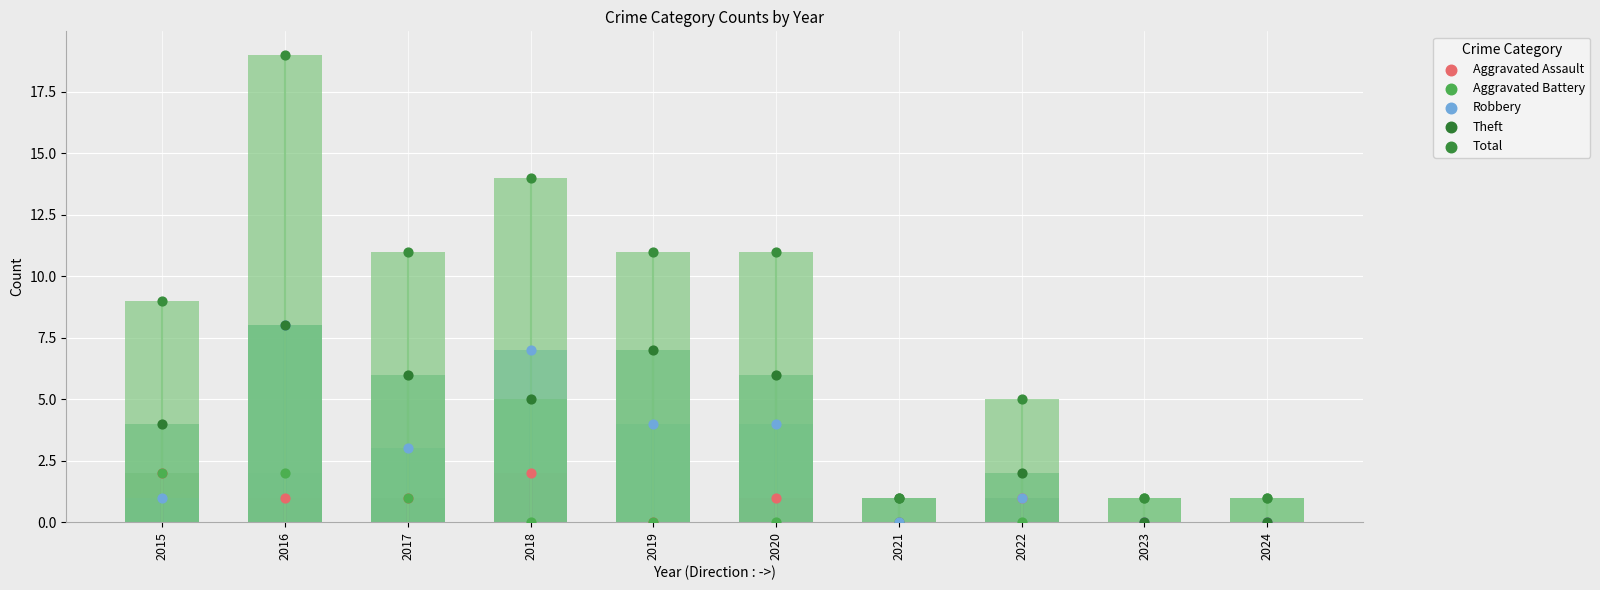

What is the total value across all series at 2016?

38